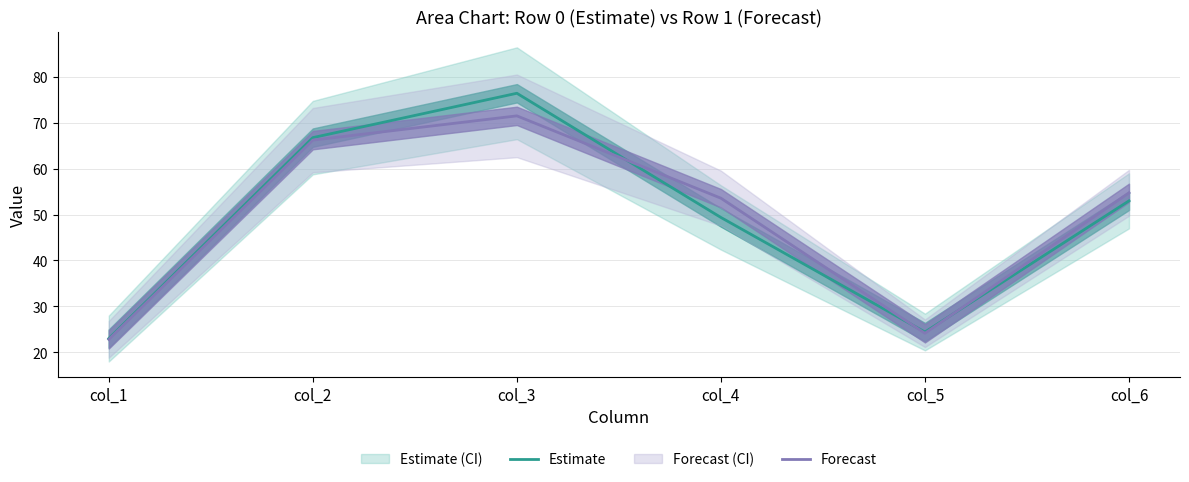

What is the smallest value displayed?

22.8